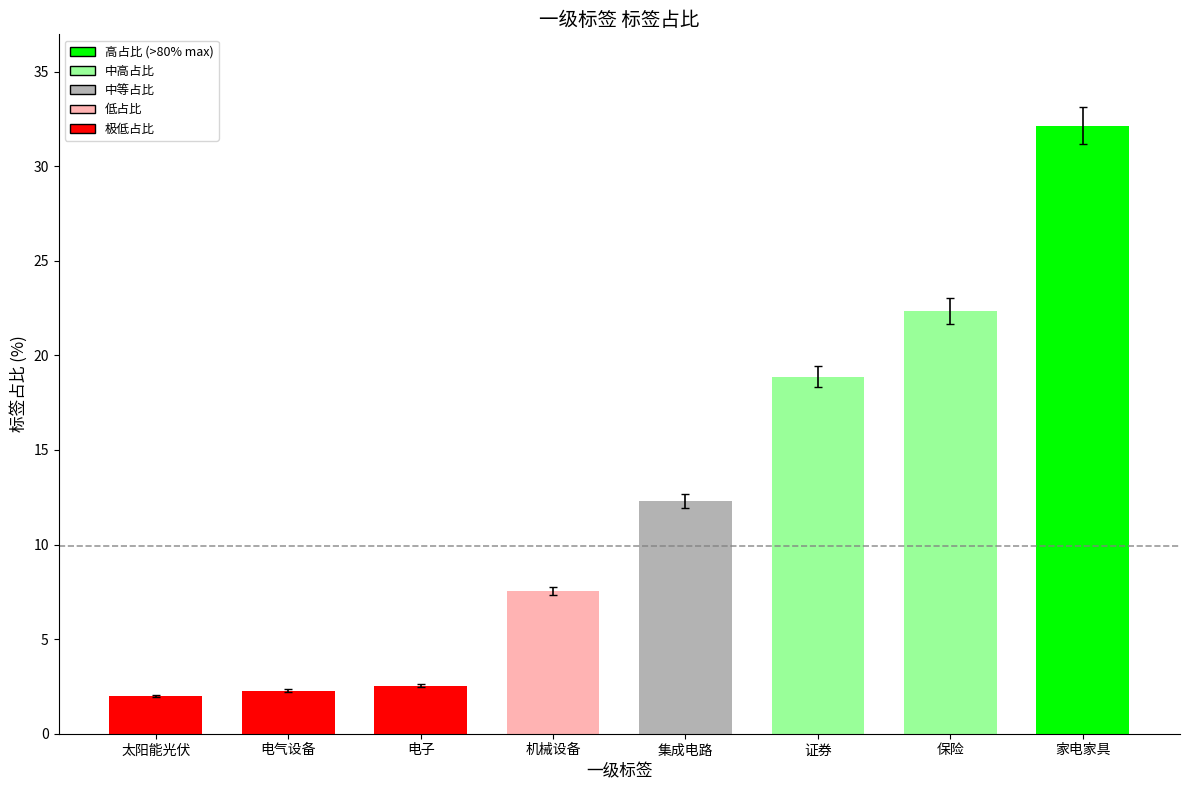

What position from the right is 太阳能光伏?

8